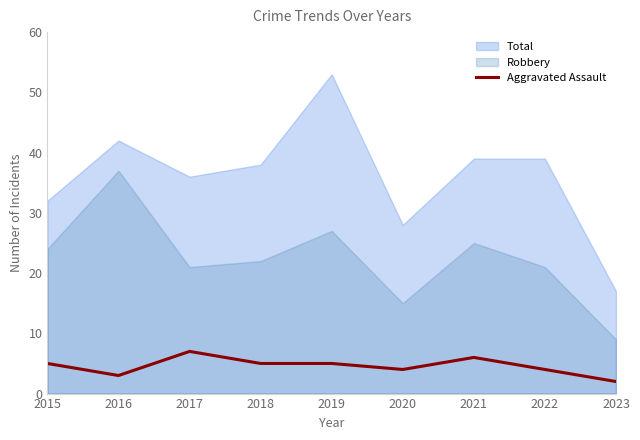

Where does the data first go above 5?

2017